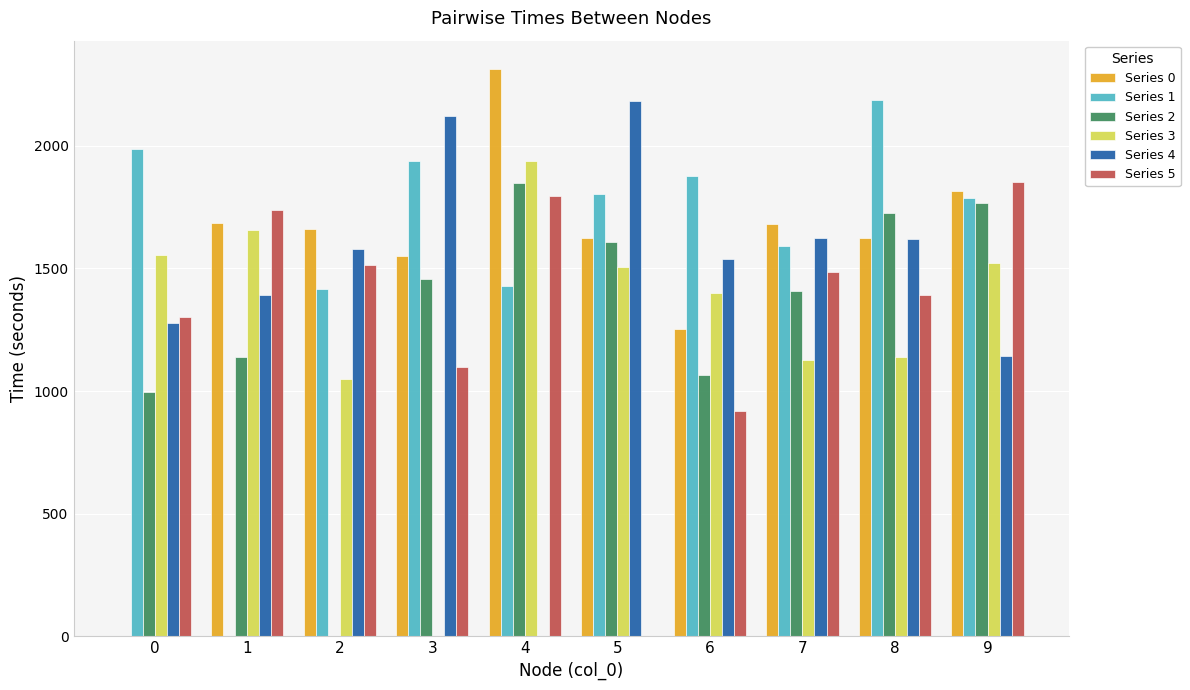

What are all the series names shown in the legend?

Series 0, Series 1, Series 2, Series 3, Series 4, Series 5